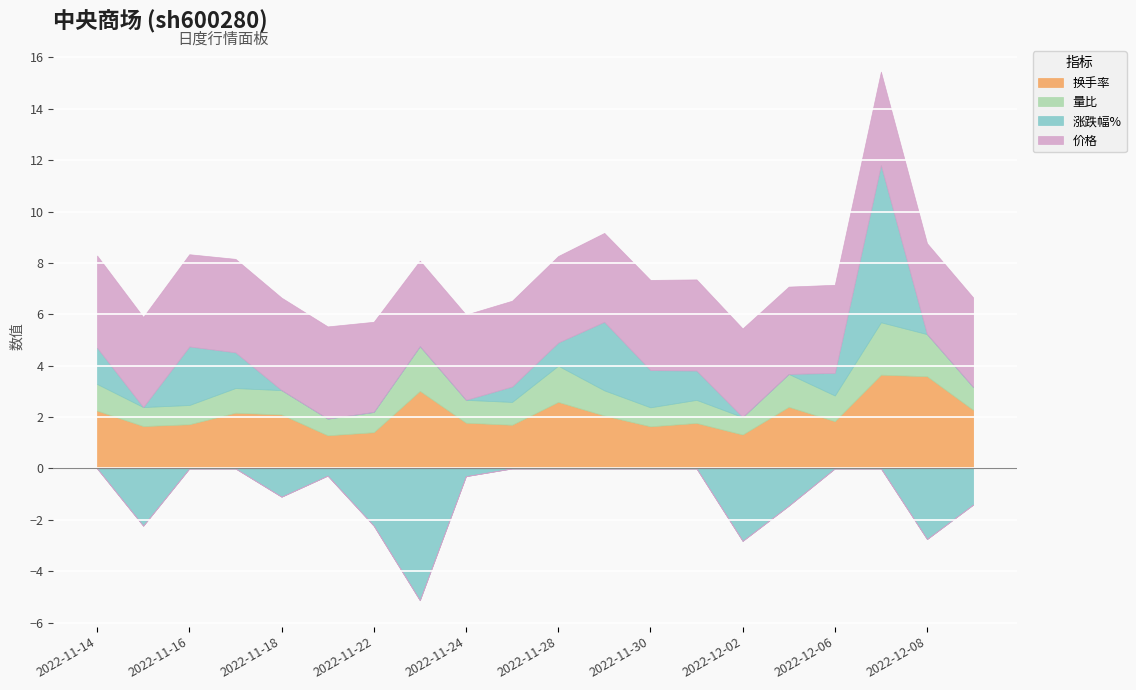

What is the minimum value shown in the chart?

-5.1